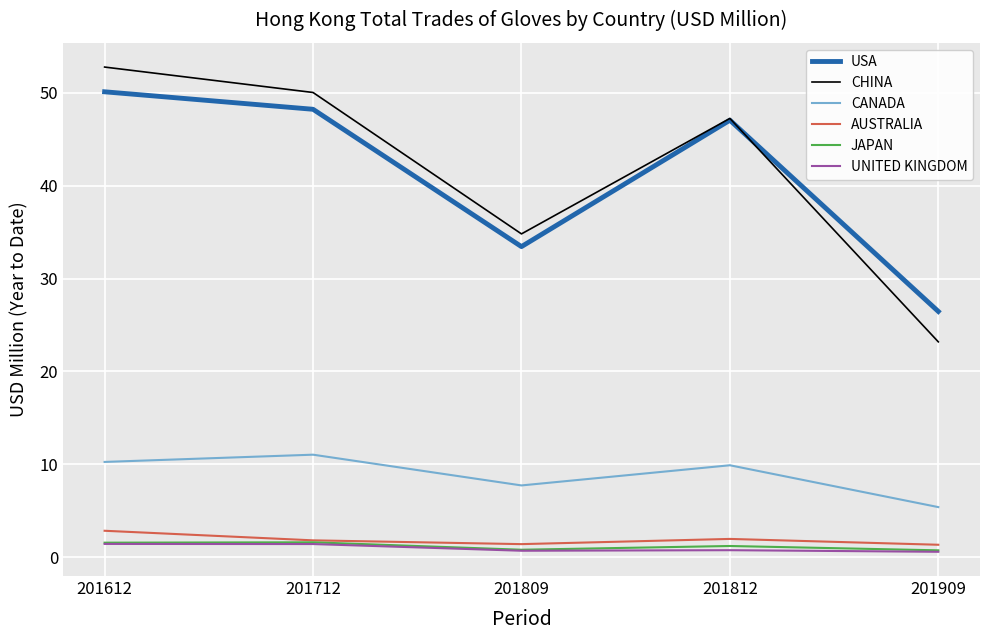

True or false: CANADA and UNITED KINGDOM cross at least once.

False